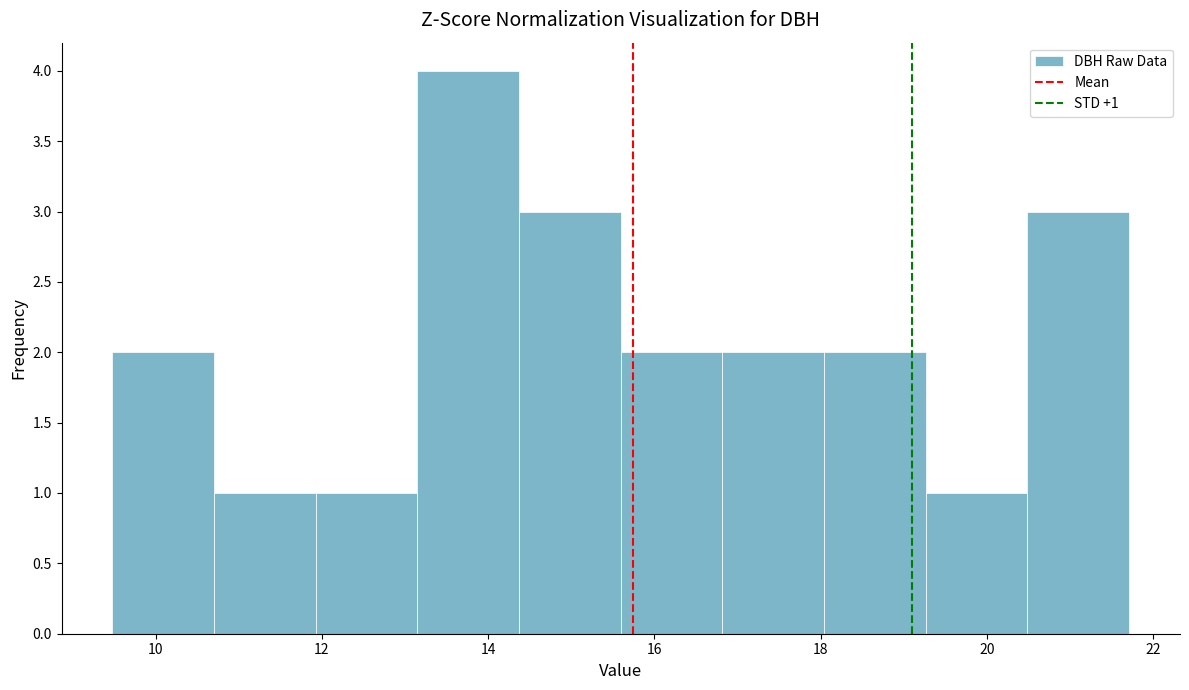

Over which range of the x-axis is the bar tallest?

13.2 to 14.4